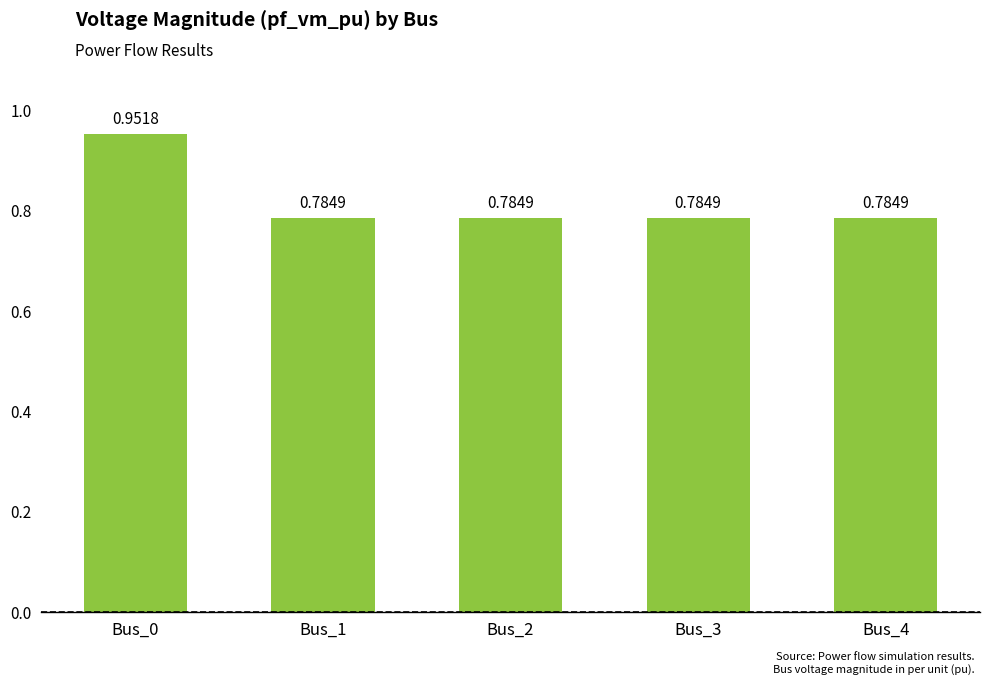

What is the sum of all values?

4.1